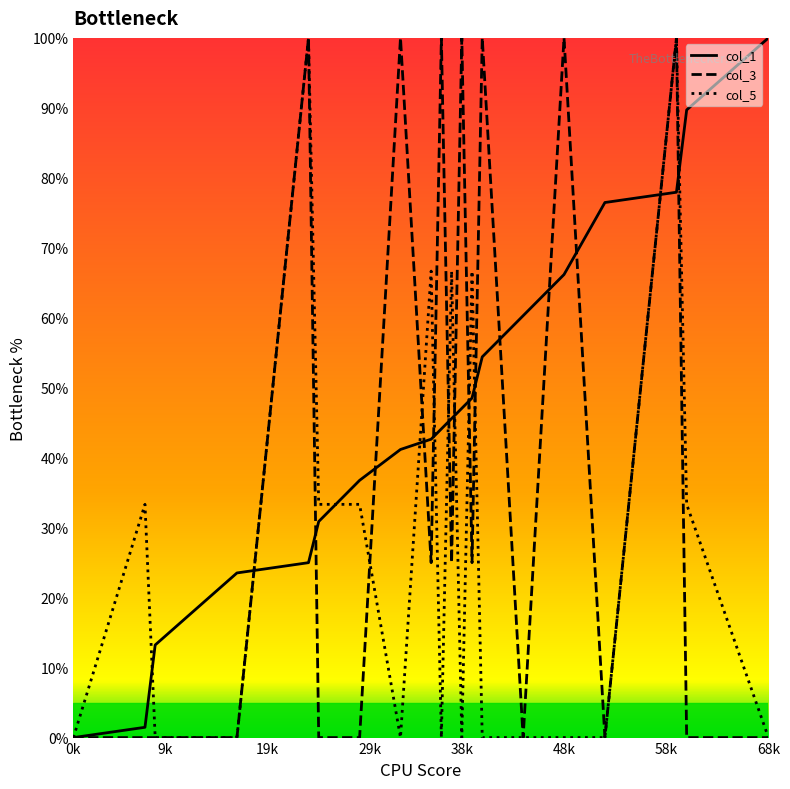

What is the difference between the maximum and minimum values in the col_5 series?

100.0